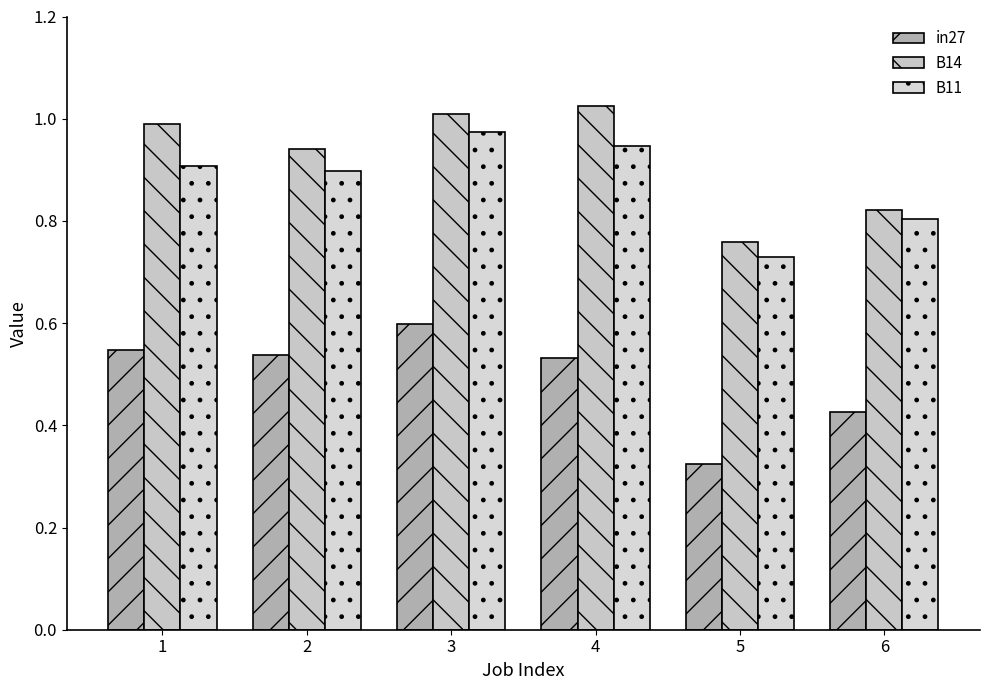

How many groups of bars are there?

6